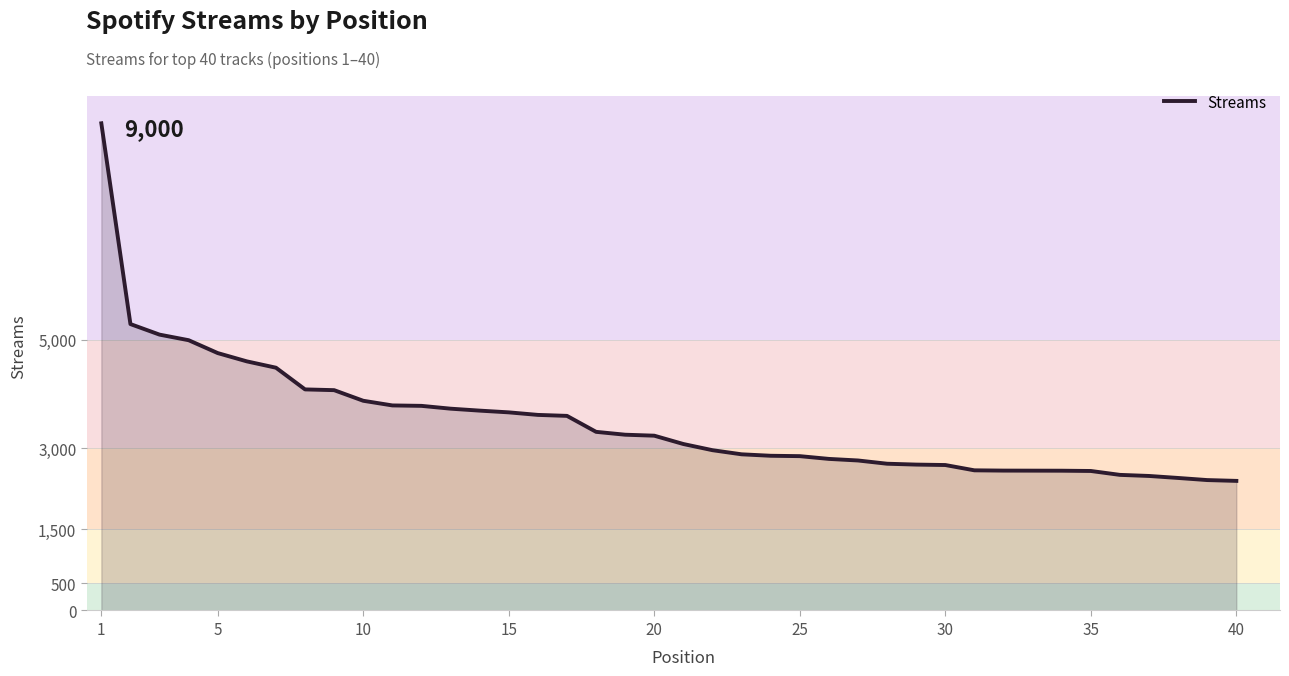

What is the greatest value displayed?

9000